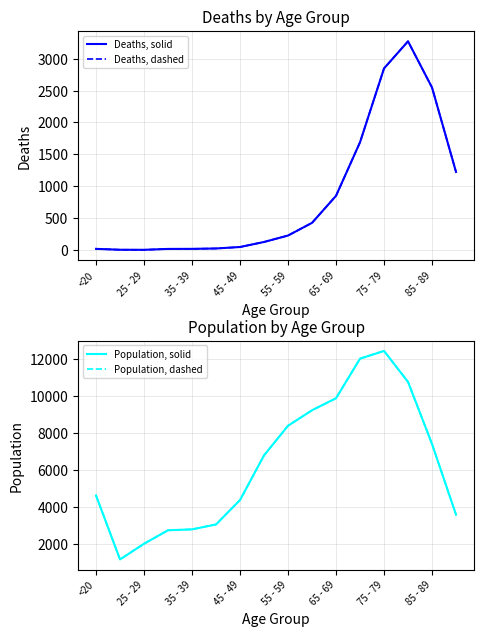

Which series has the largest total across all categories?

Population, solid